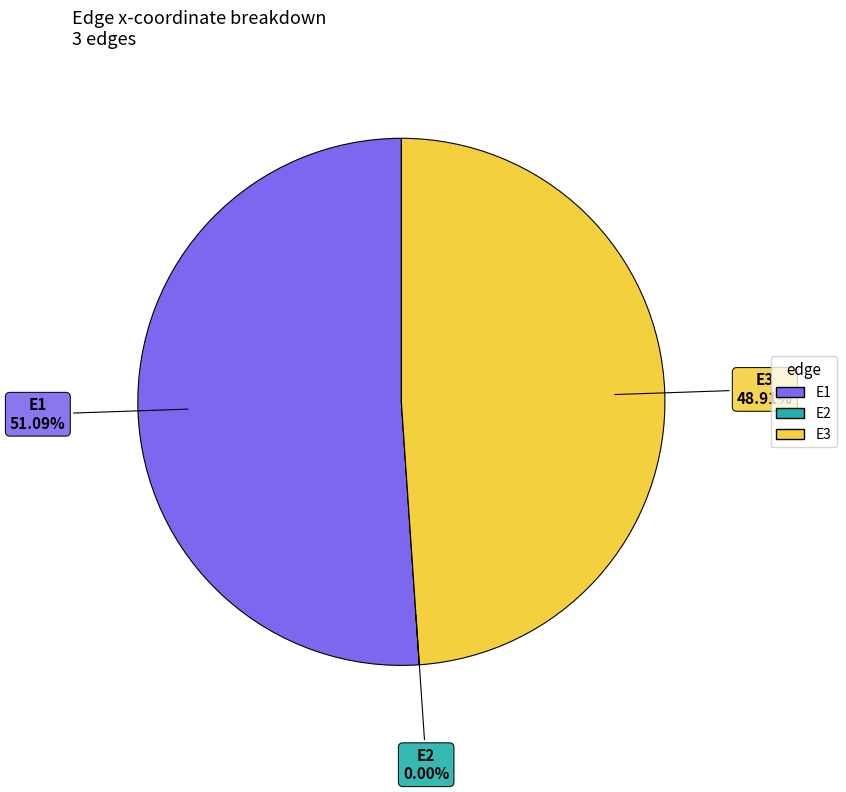

Is there any slice that represents more than half of the pie?

Yes